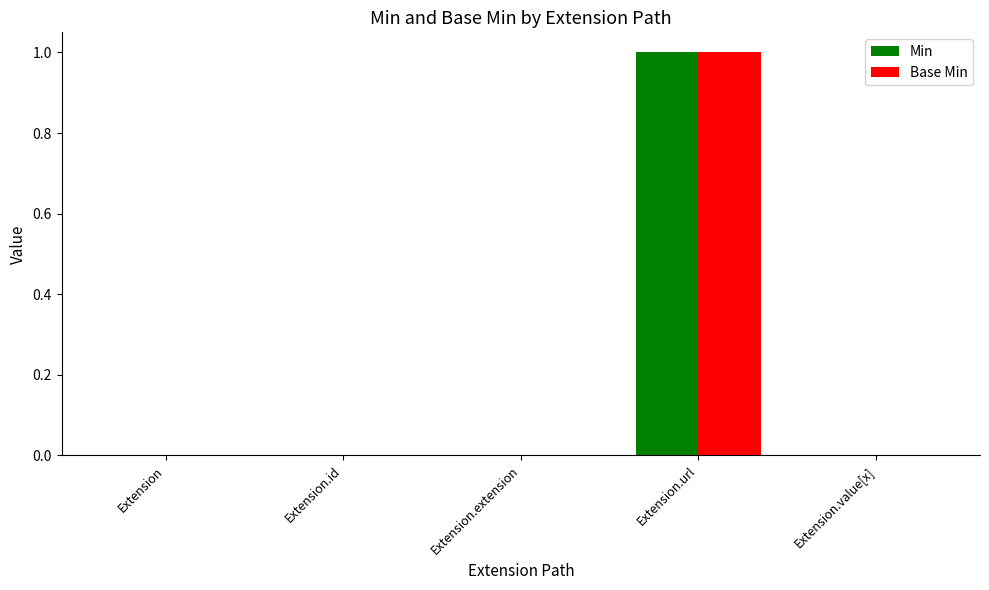

Reading right to left, extract all data points from this chart.

Min: Extension.value[x]=0	Extension.url=1	Extension.extension=0	Extension.id=0	Extension=0
Base Min: Extension.value[x]=0	Extension.url=1	Extension.extension=0	Extension.id=0	Extension=0